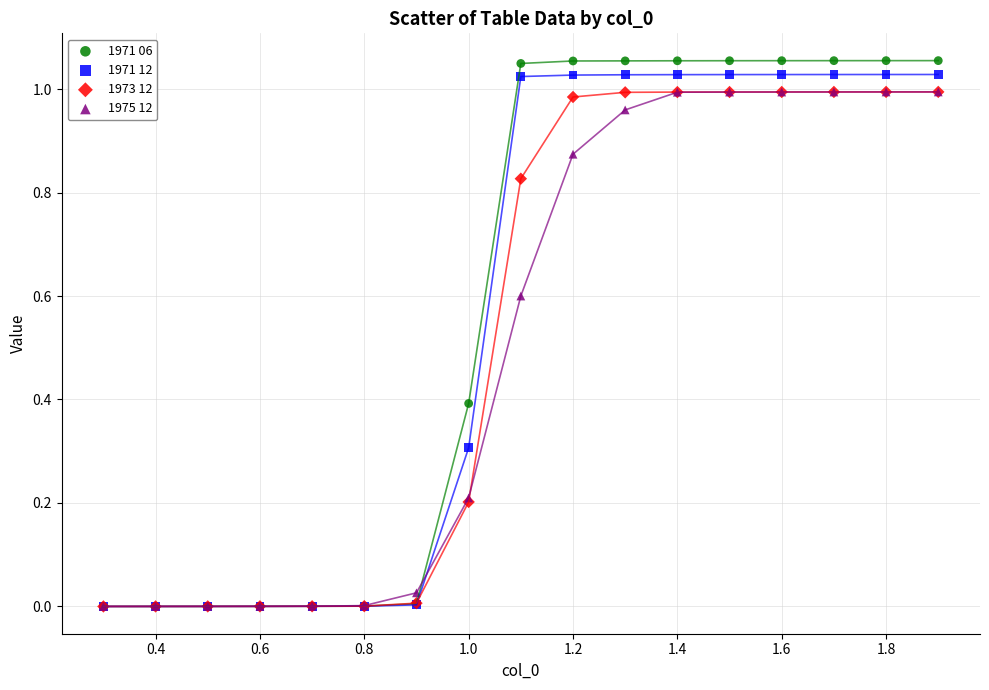

Which series reaches the maximum Y coordinate?

1971 06